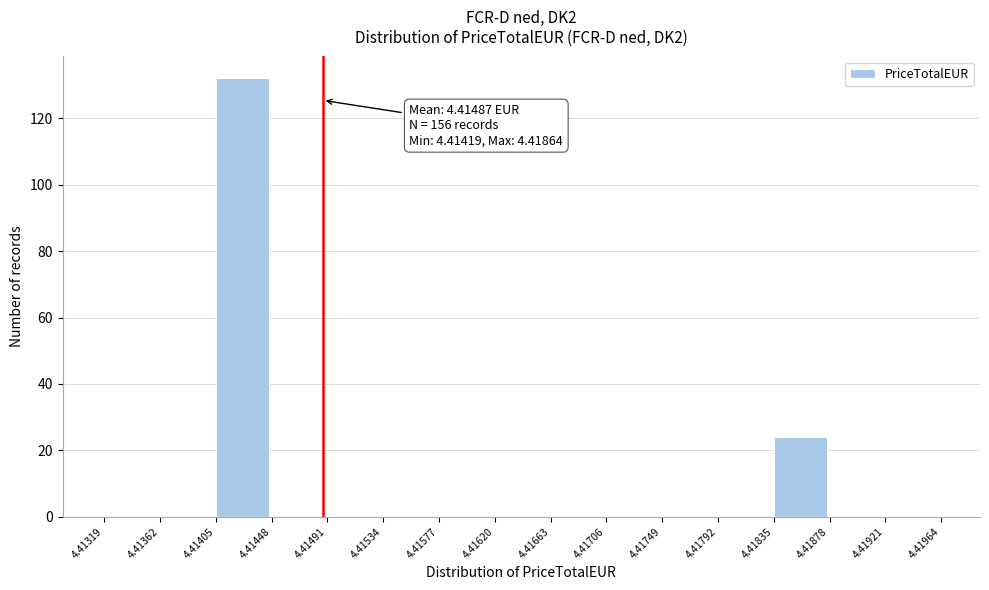

Over which range of the x-axis is the bar tallest?

4.41405 to 4.41448